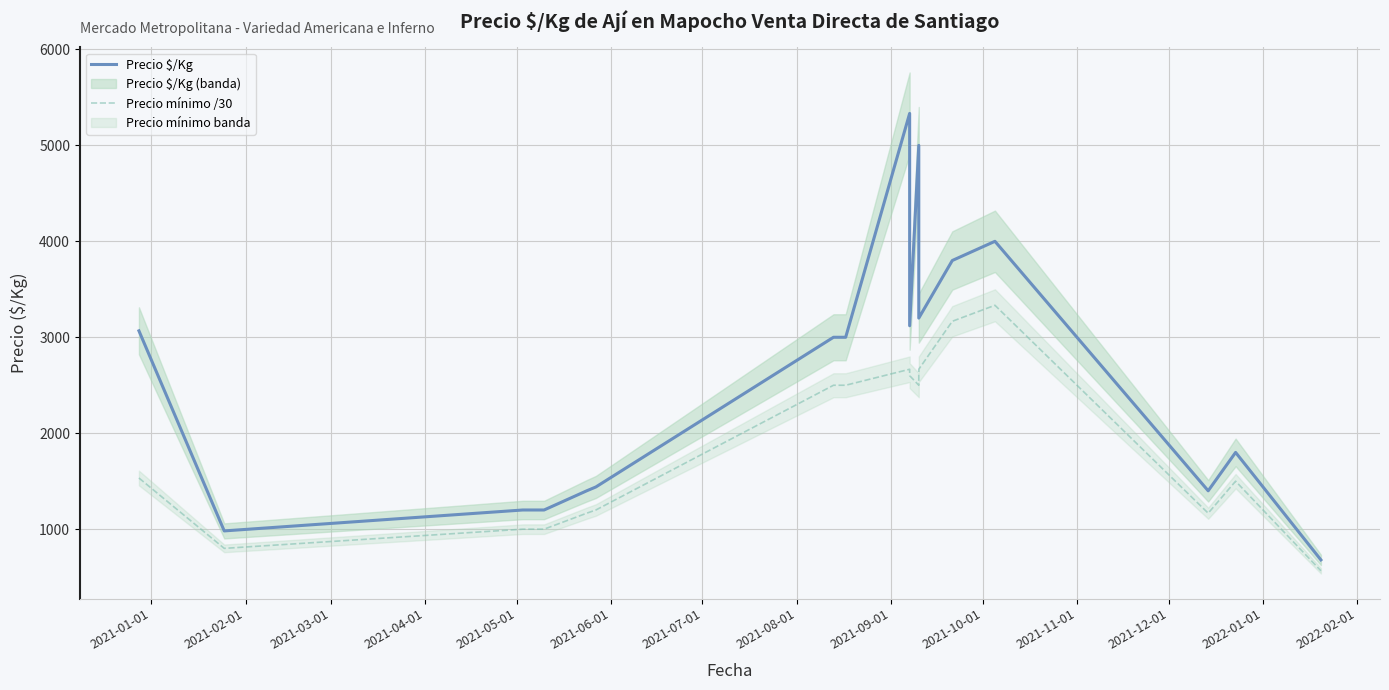

What is the lowest value of the Precio $/Kg series?

680.0